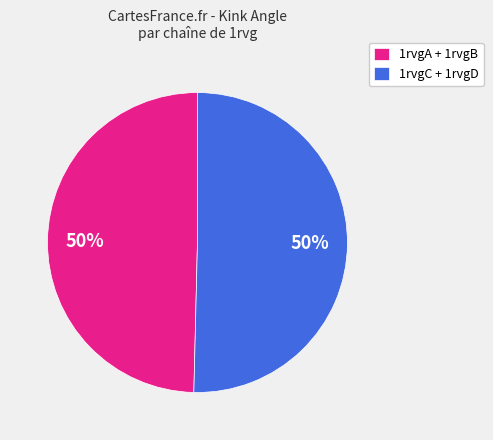

What percentage is the 1rvgA + 1rvgB slice, to the nearest percent?

50%